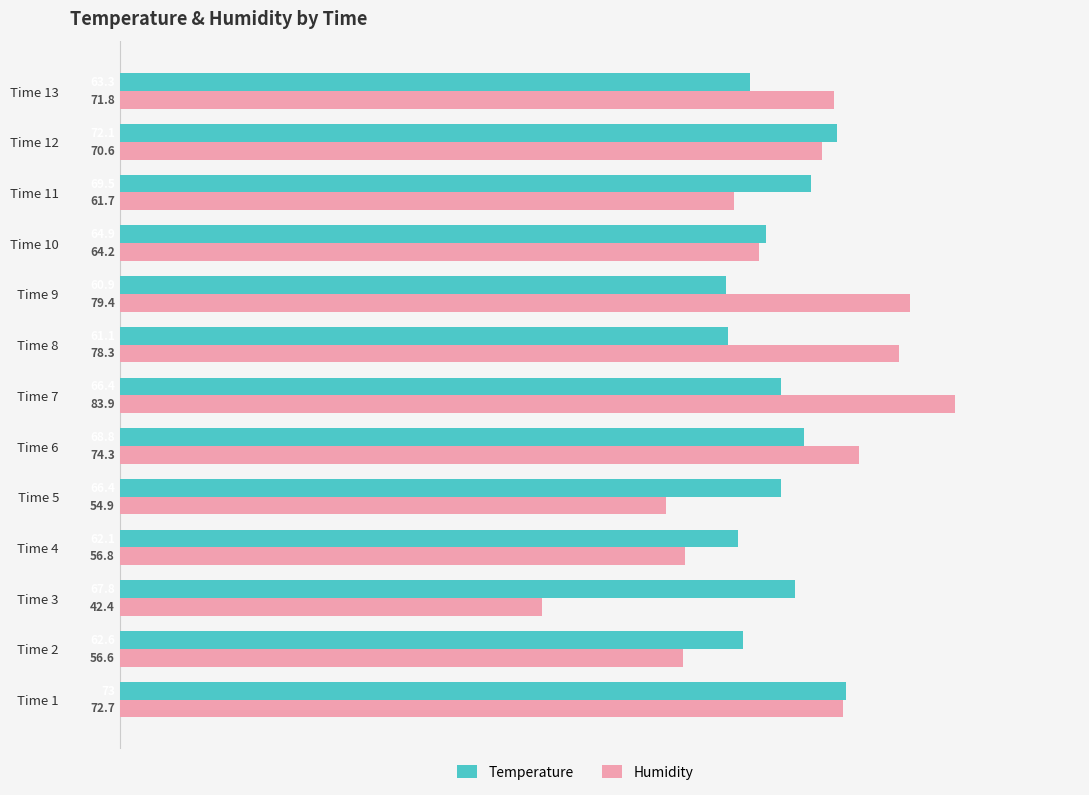

Which series has the widest spread of values?

Humidity